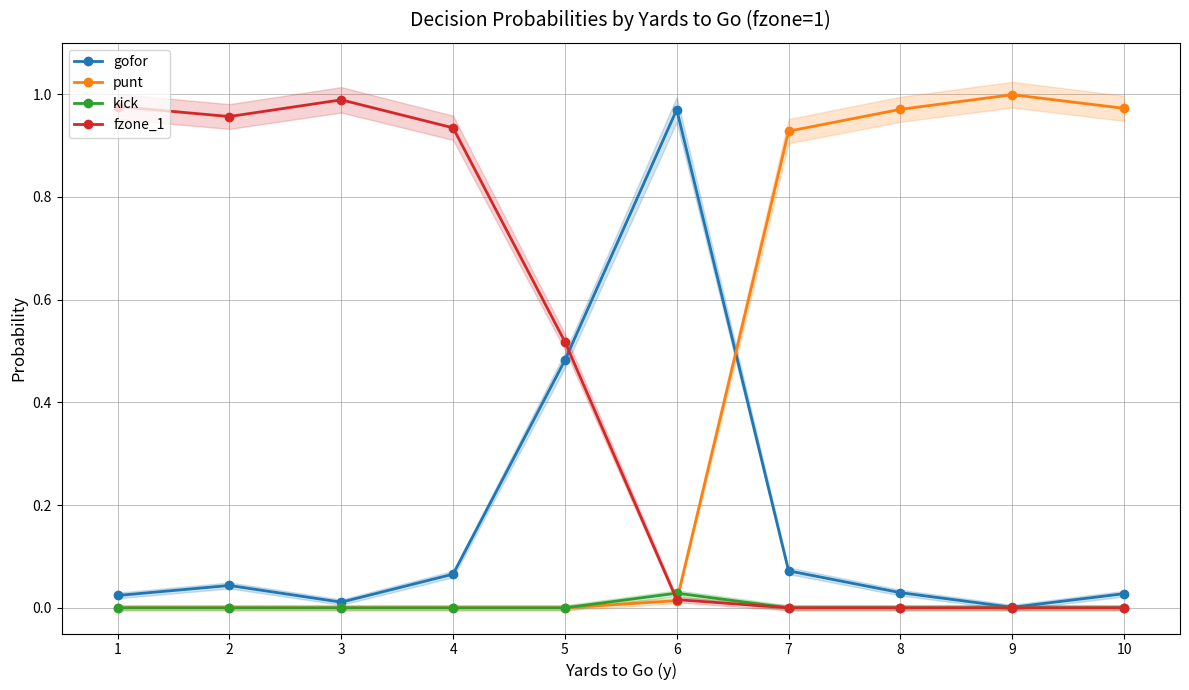

Reading right to left, what are all the values shown in this chart?

gofor: 10=0.0	9=0.0	8=0.0	7=0.1	6=1.0	5=0.5	4=0.1	3=0.0	2=0.0	1=0.0
punt: 10=1.0	9=1.0	8=1.0	7=0.9	6=0.0	5=0.0	4=0.0	3=0.0	2=0.0	1=0.0
kick: 10=0.0	9=0.0	8=0.0	7=0.0	6=0.0	5=0.0	4=0.0	3=0.0	2=0.0	1=0.0
fzone_1: 10=0.0	9=0.0	8=0.0	7=0.0	6=0.0	5=0.5	4=0.9	3=1.0	2=1.0	1=1.0